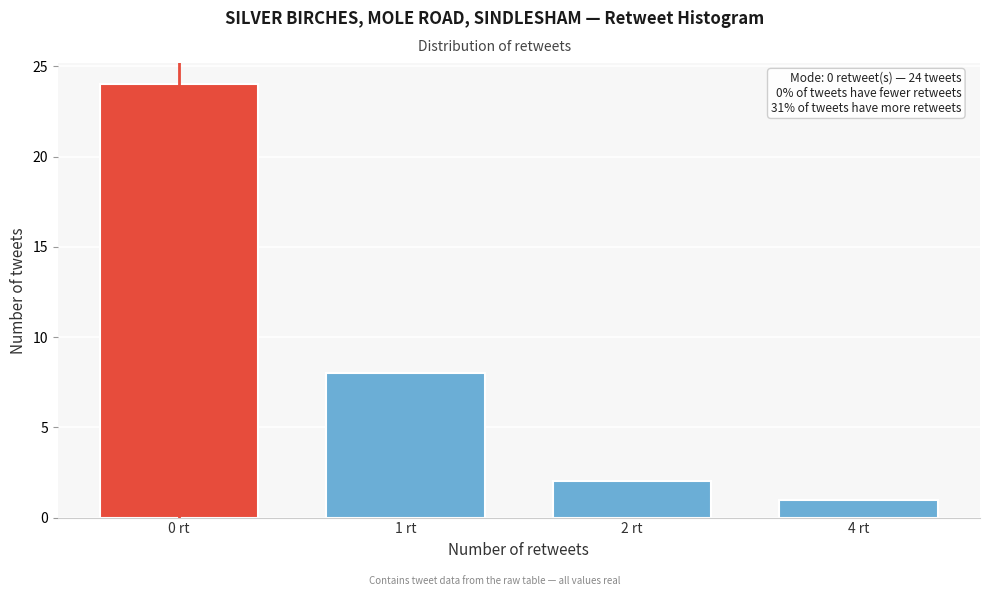

Reading left to right, transcribe all the data shown in this chart.

24	8	2	1